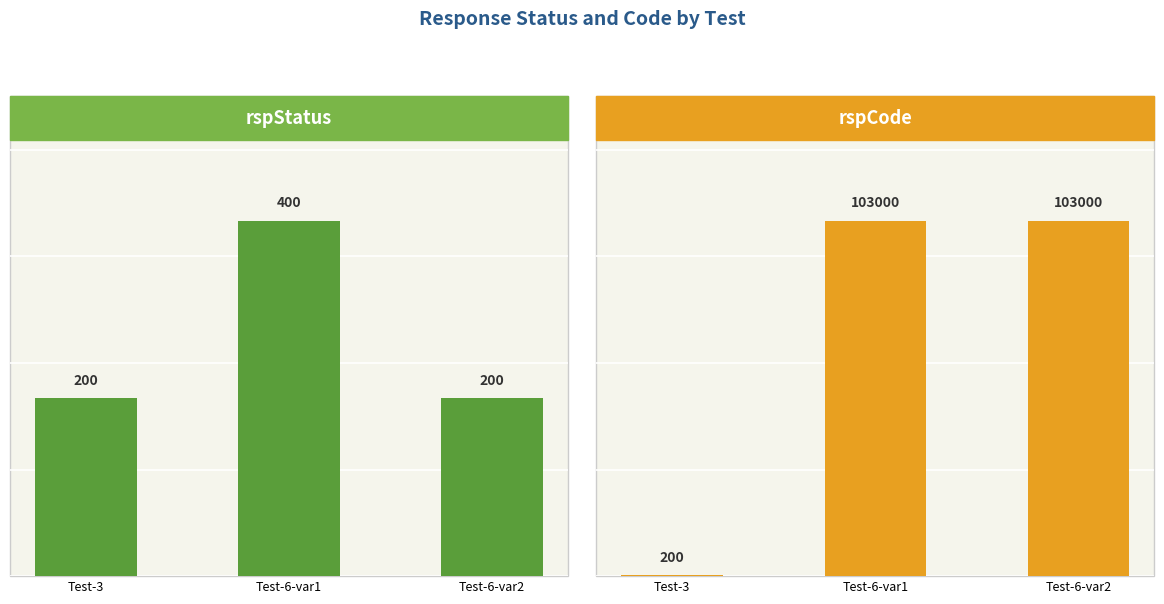

What is the label of the 1st bar from the right?

Test-6-var2